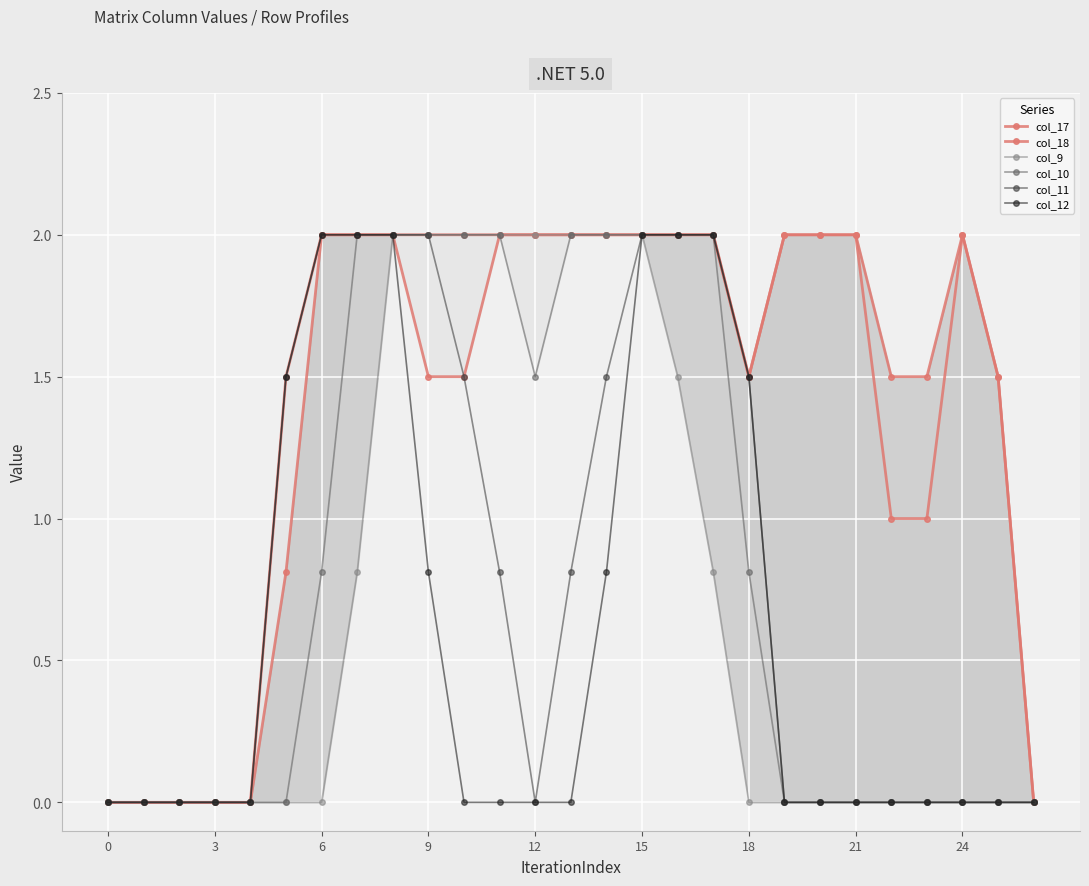

True or false: col_12 has a value of -0.9 at 3.

False